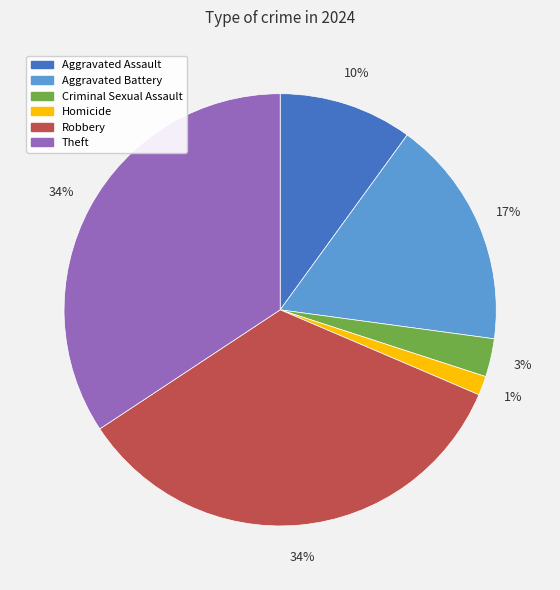

Which slice is the smallest?

Homicide